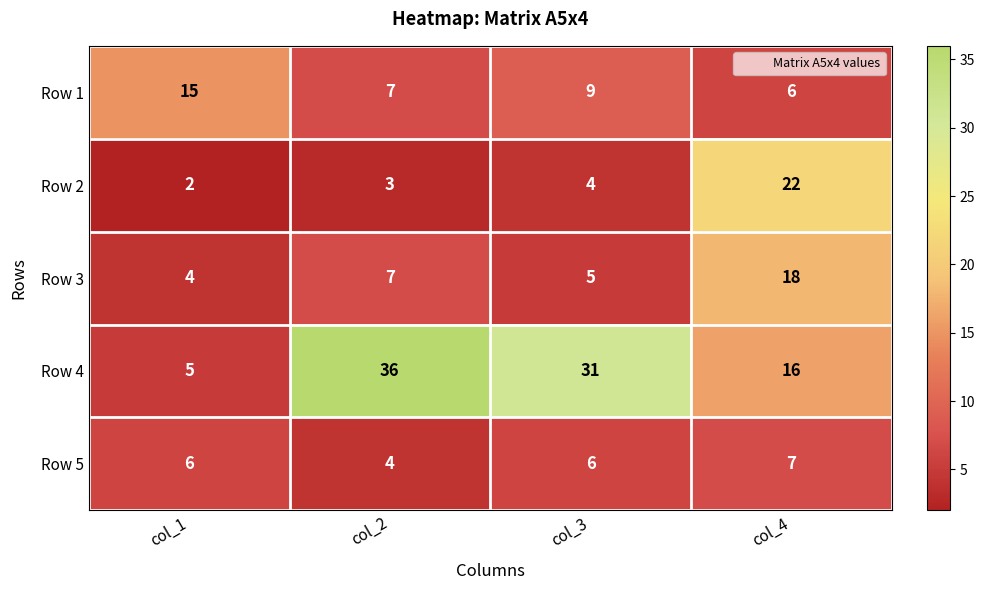

Reading left to right, extract all data points from this chart.

Row 1: col_1=15	col_2=7	col_3=9	col_4=6
Row 2: col_1=2	col_2=3	col_3=4	col_4=22
Row 3: col_1=4	col_2=7	col_3=5	col_4=18
Row 4: col_1=5	col_2=36	col_3=31	col_4=16
Row 5: col_1=6	col_2=4	col_3=6	col_4=7